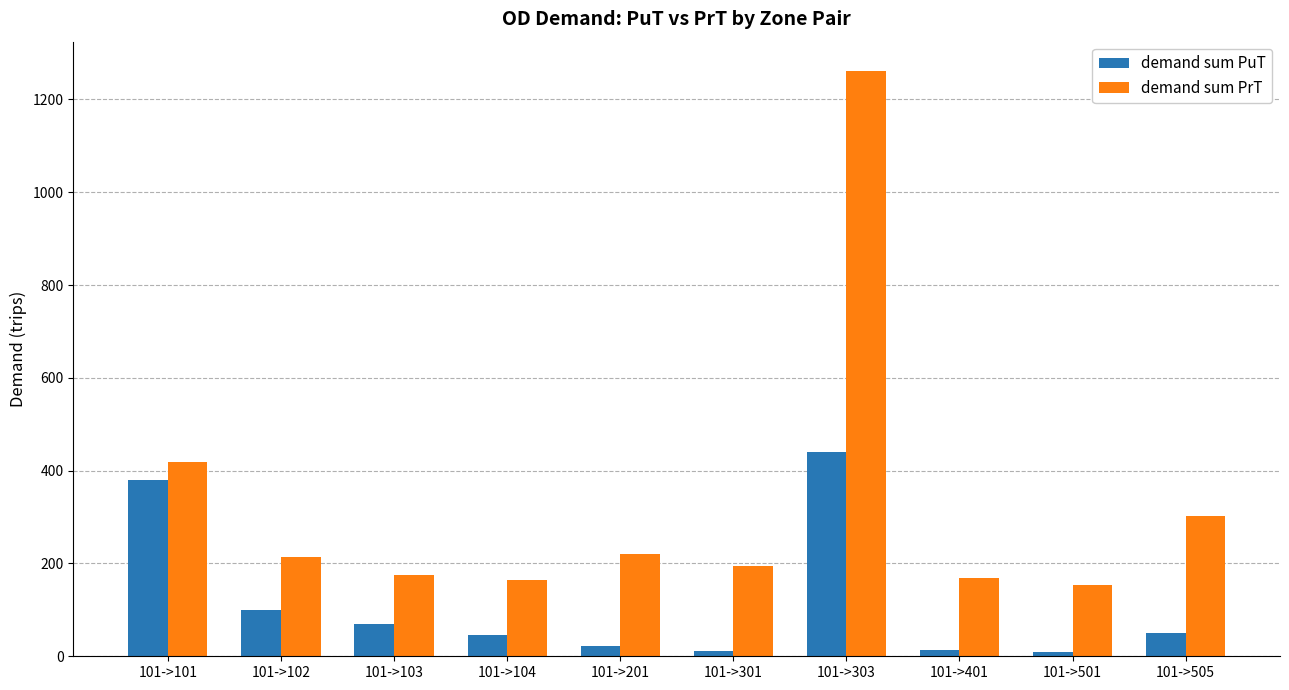

What is the value of the demand sum PrT bar at the 3rd from the left?

175.3